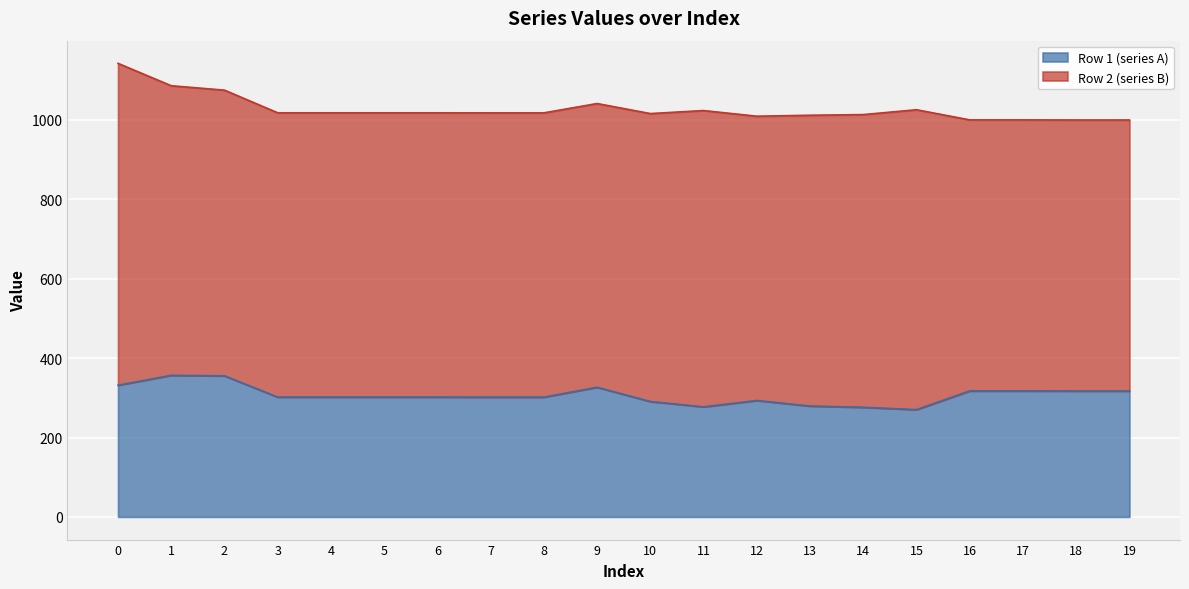

Where is the data nearest to the value 313?

18